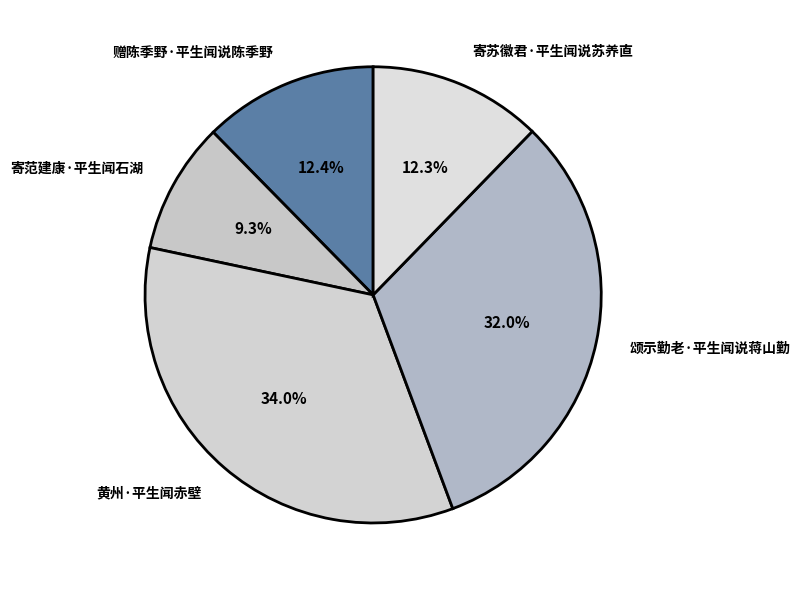

The 寄范建康·平生闻石湖 slice represents 17% of the pie. True or false?

False